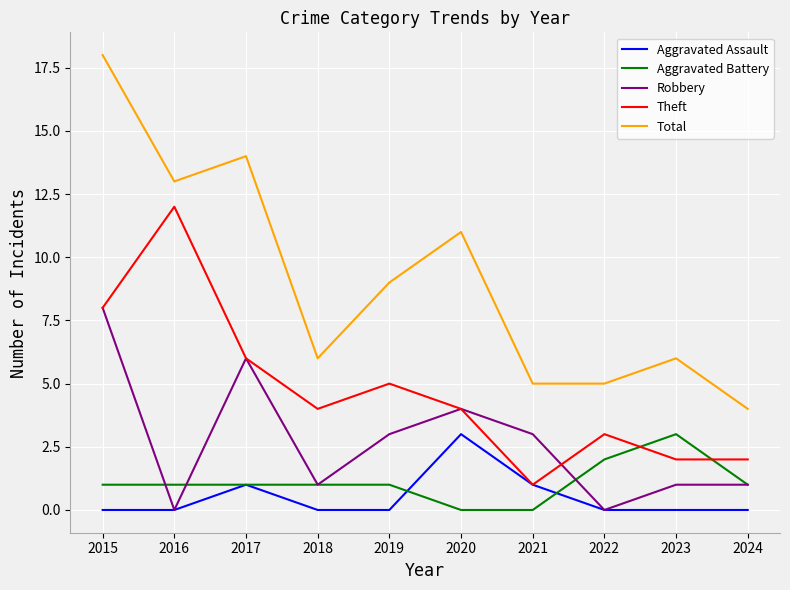

Is the value of Aggravated Battery at 2022 greater than the value of Robbery at 2017?

No